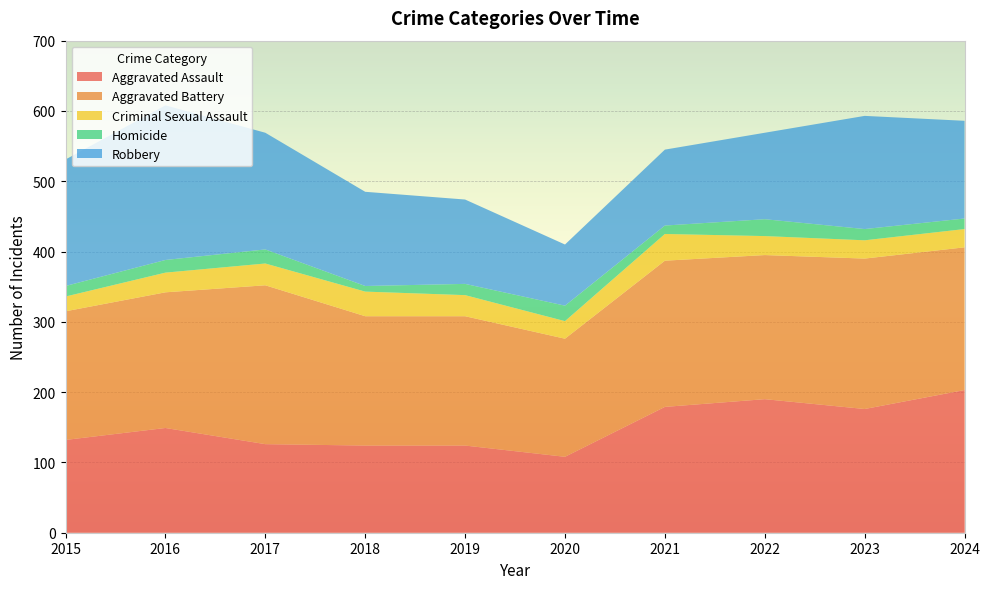

Reading left to right, what are all the values shown in this chart?

Aggravated Assault: 132	149	126	124	124	108	179	190	176	203
Aggravated Battery: 183	193	226	184	184	168	208	205	214	203
Criminal Sexual Assault: 21	28	31	35	30	25	38	27	26	26
Homicide: 15	18	20	8	16	22	12	24	16	15
Robbery: 180	220	166	134	120	87	108	123	161	139